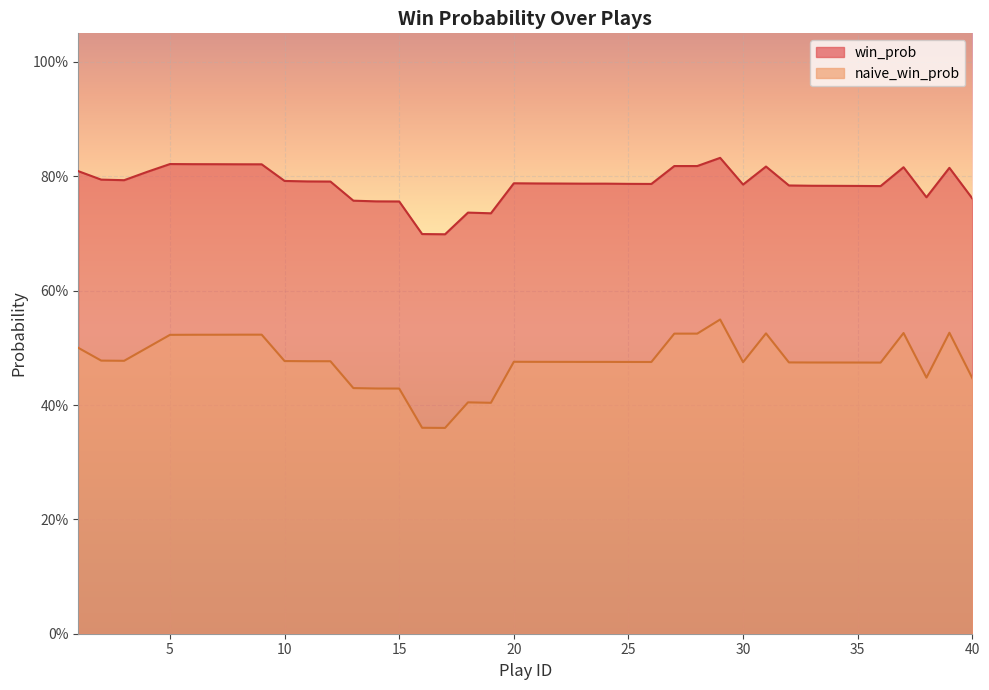

List the labels in order of win_prob value, smallest first.

17, 16, 19, 18, 15, 14, 13, 40, 38, 36, 35, 34, 33, 32, 30, 26, 25, 23, 24, 22, 21, 20, 12, 11, 10, 3, 2, 4, 1, 39, 37, 31, 27, 28, 9, 8, 7, 6, 5, 29